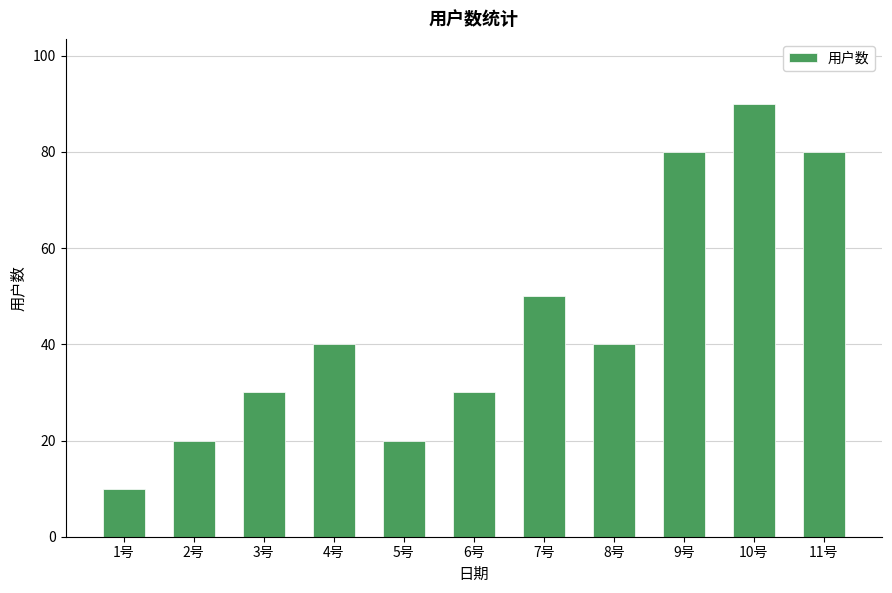

Between 3号 and 1号, which is larger?

3号